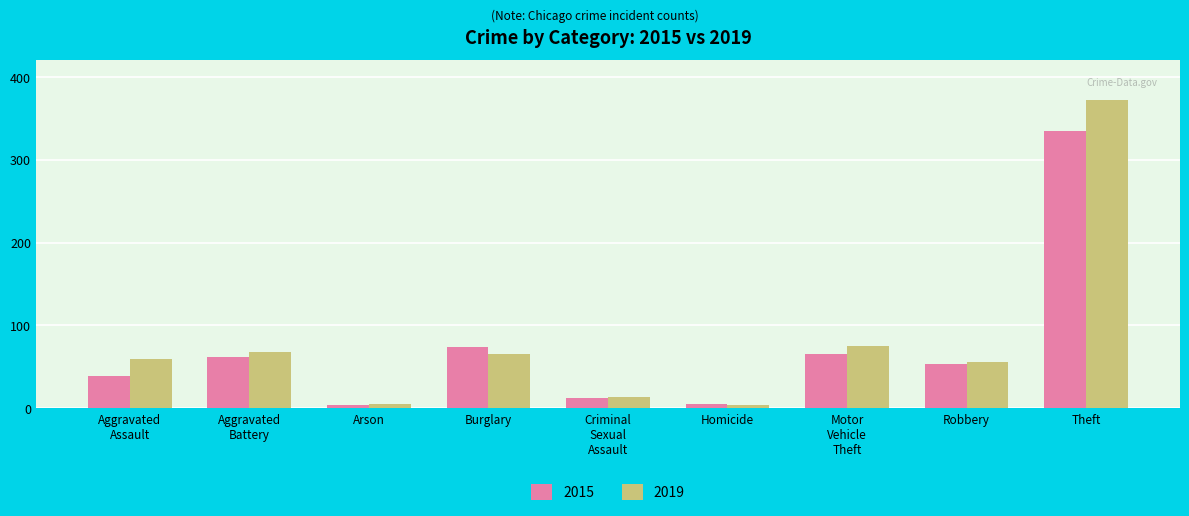

At which category is the sum across all series the highest?

Theft